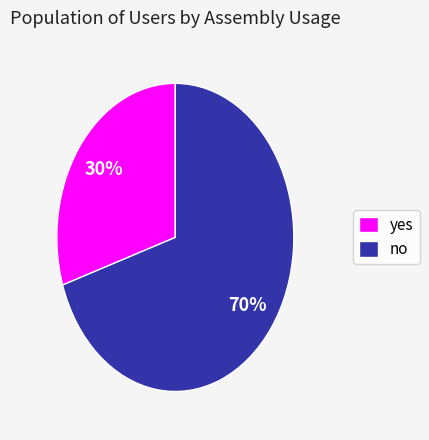

To the nearest percent, what is the difference between the yes and no slice percentages?

40%